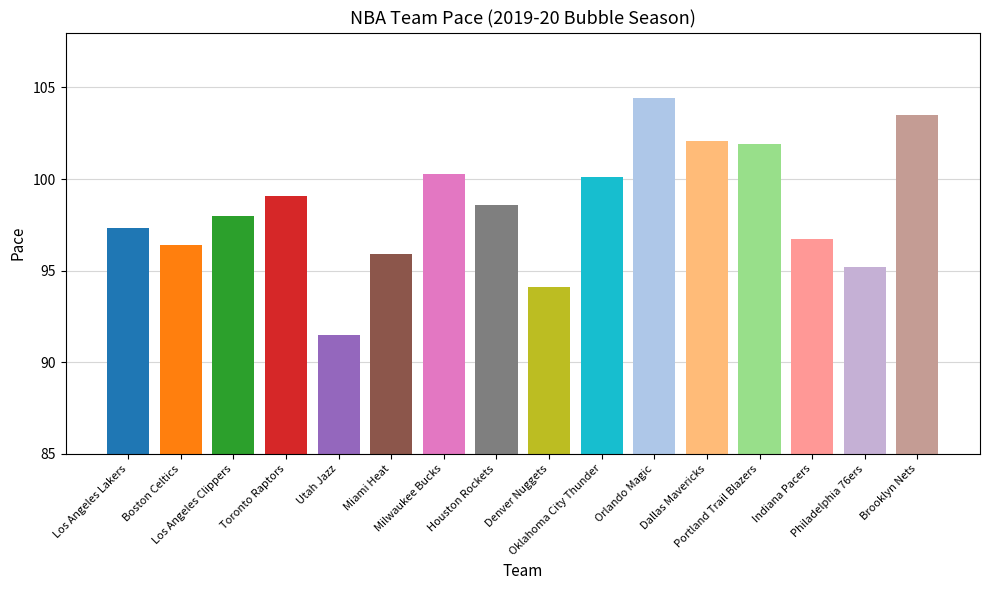

What is the label of the 7th bar from the right?

Oklahoma City Thunder